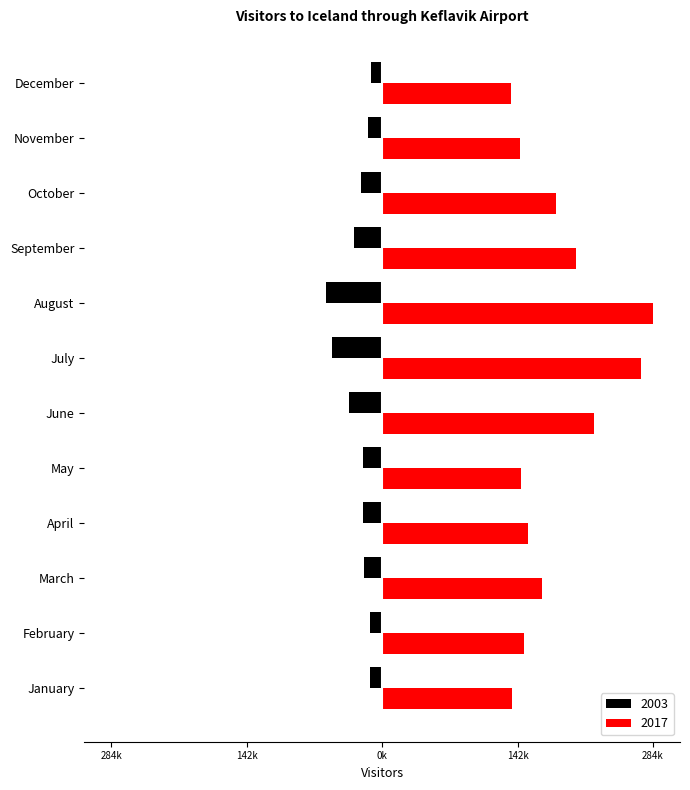

Is the value of 2003 at December greater than the value of 2017 at August?

No